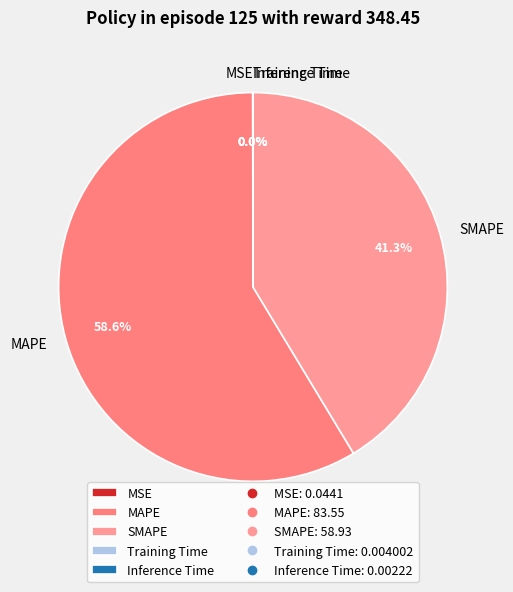

How much of the chart is everything except SMAPE?

58.7%